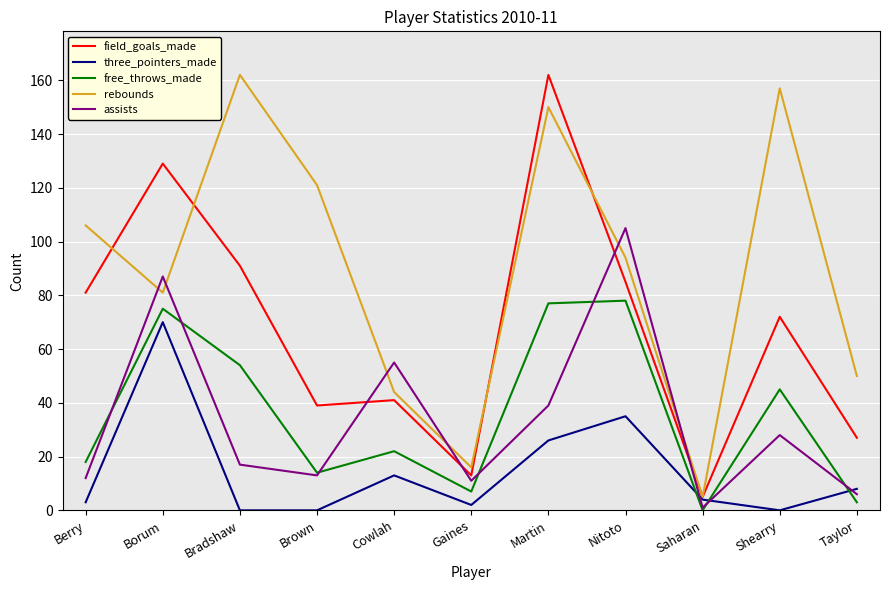

At Shearry, list the series in order from largest to smallest.

rebounds, field_goals_made, free_throws_made, assists, three_pointers_made